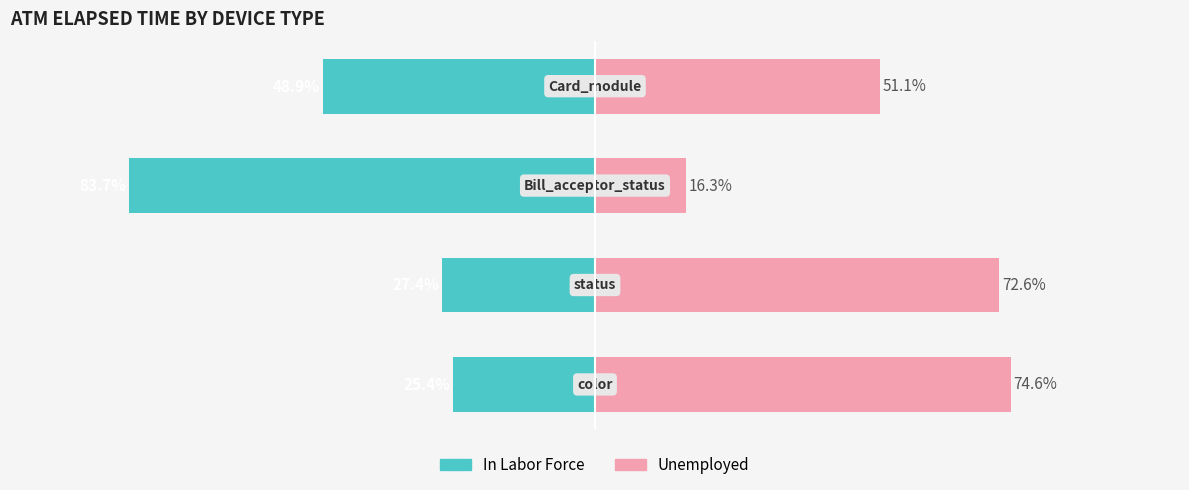

What are all the series names shown in the legend?

In Labor Force, Unemployed